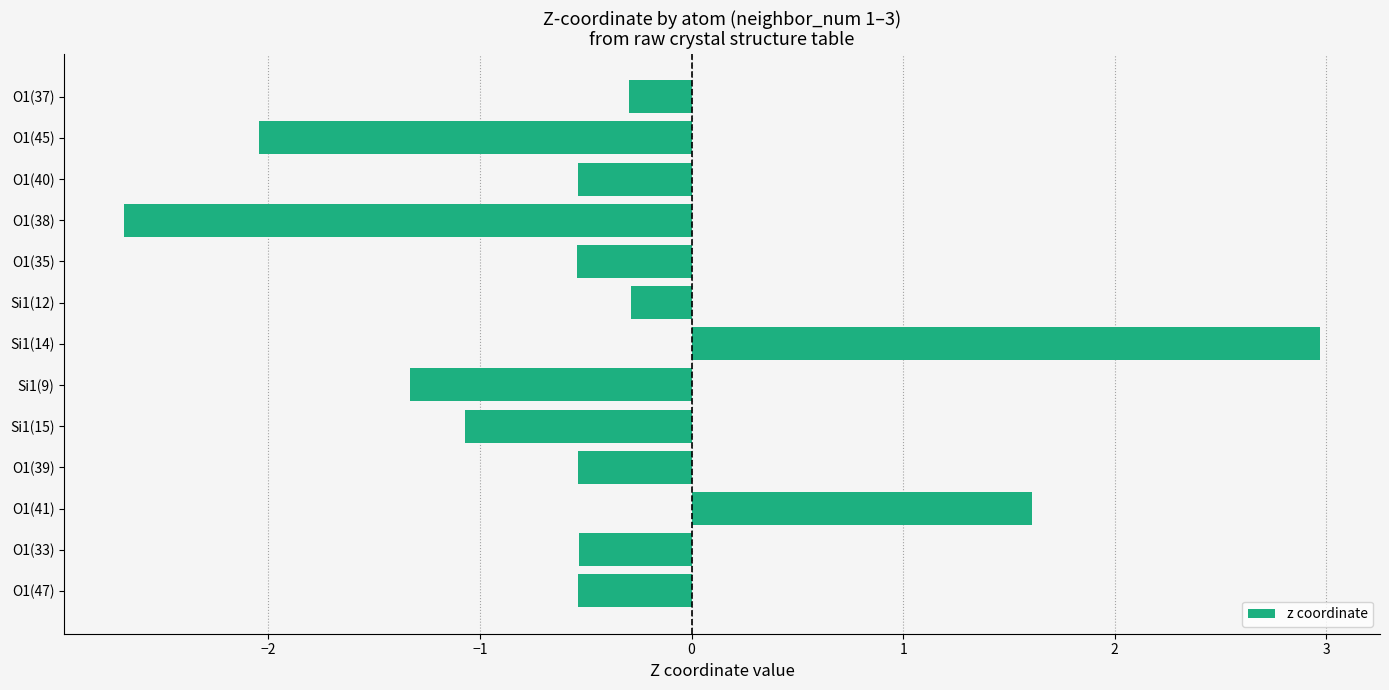

Between O1(45) and O1(33), which is larger?

O1(33)